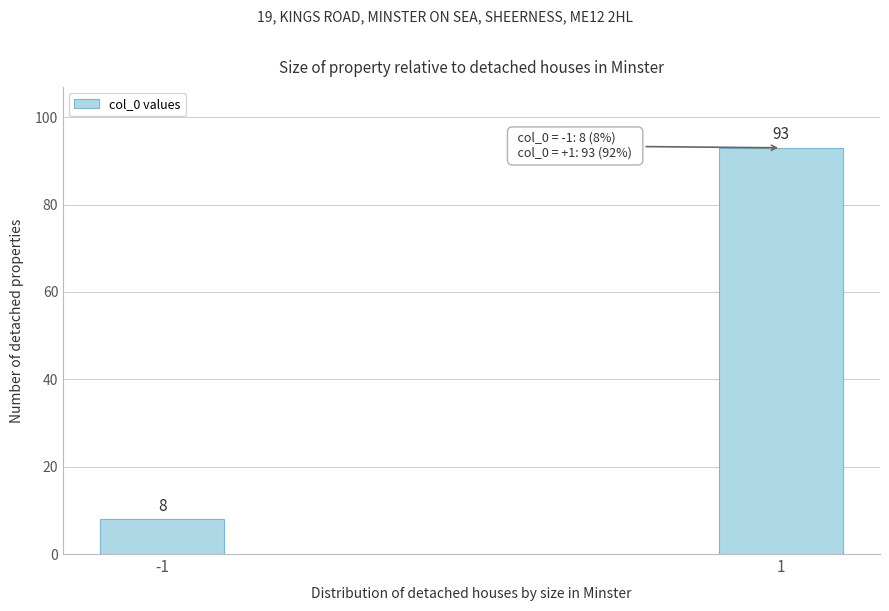

Reading left to right, list all the values displayed in this chart.

8	93